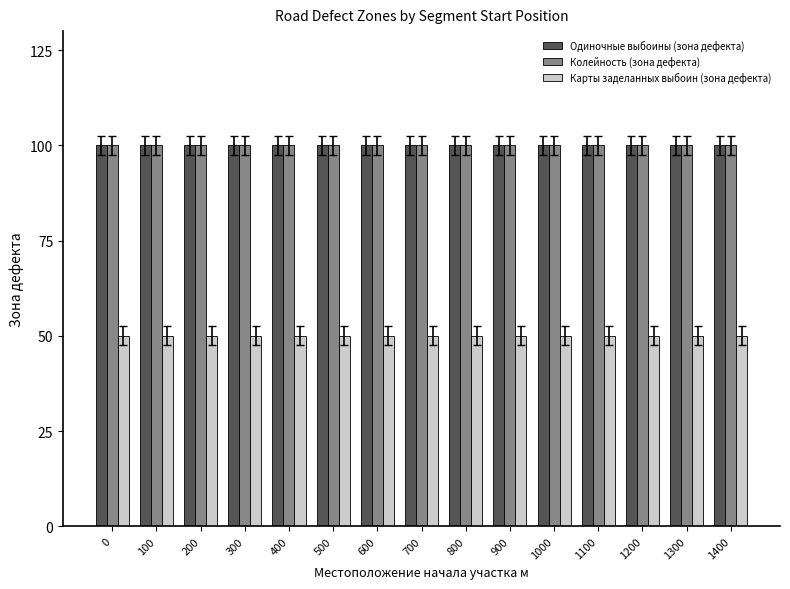

The value of Одиночные выбоины (зона дефекта) at 1100 is 100. True or false?

True